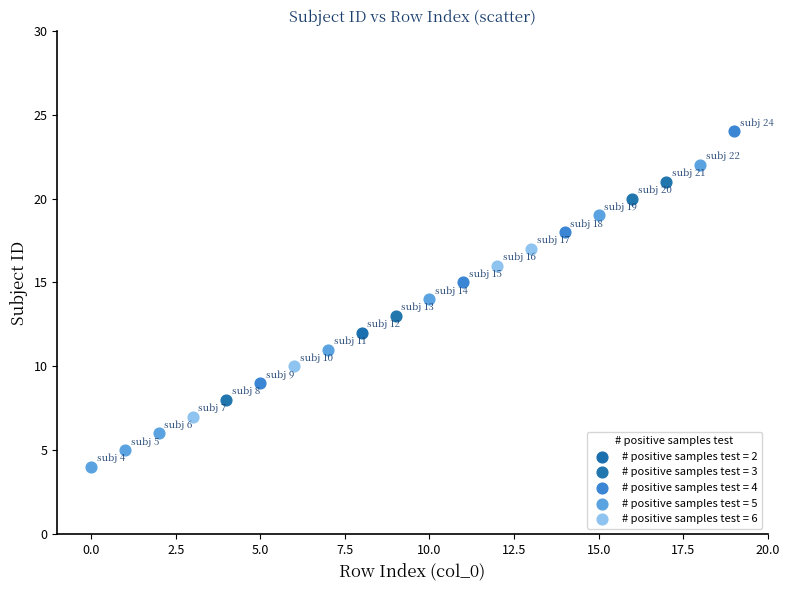

What are all the series names shown in the legend?

# positive samples test = 2, # positive samples test = 3, # positive samples test = 4, # positive samples test = 5, # positive samples test = 6